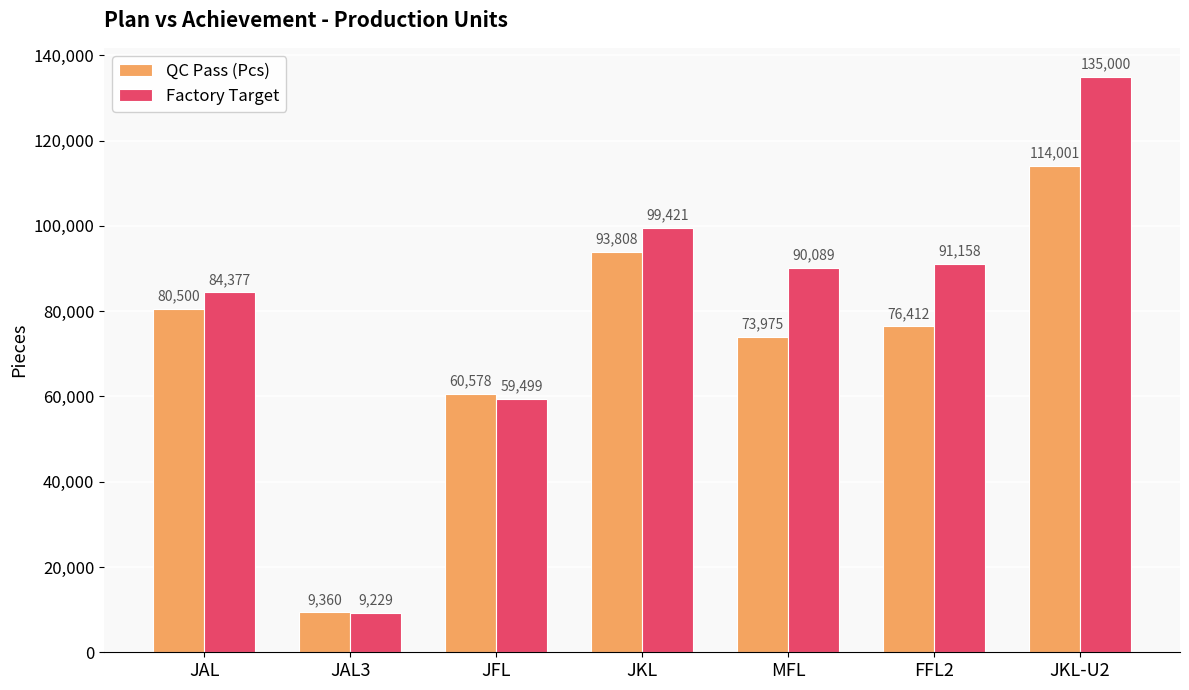

Reading right to left, what are all the values shown in this chart?

QC Pass (Pcs): JKL-U2=114001	FFL2=76412	MFL=73975	JKL=93808	JFL=60578	JAL3=9360	JAL=80500
Factory Target: JKL-U2=135000	FFL2=91158	MFL=90089	JKL=99421	JFL=59499	JAL3=9229	JAL=84377